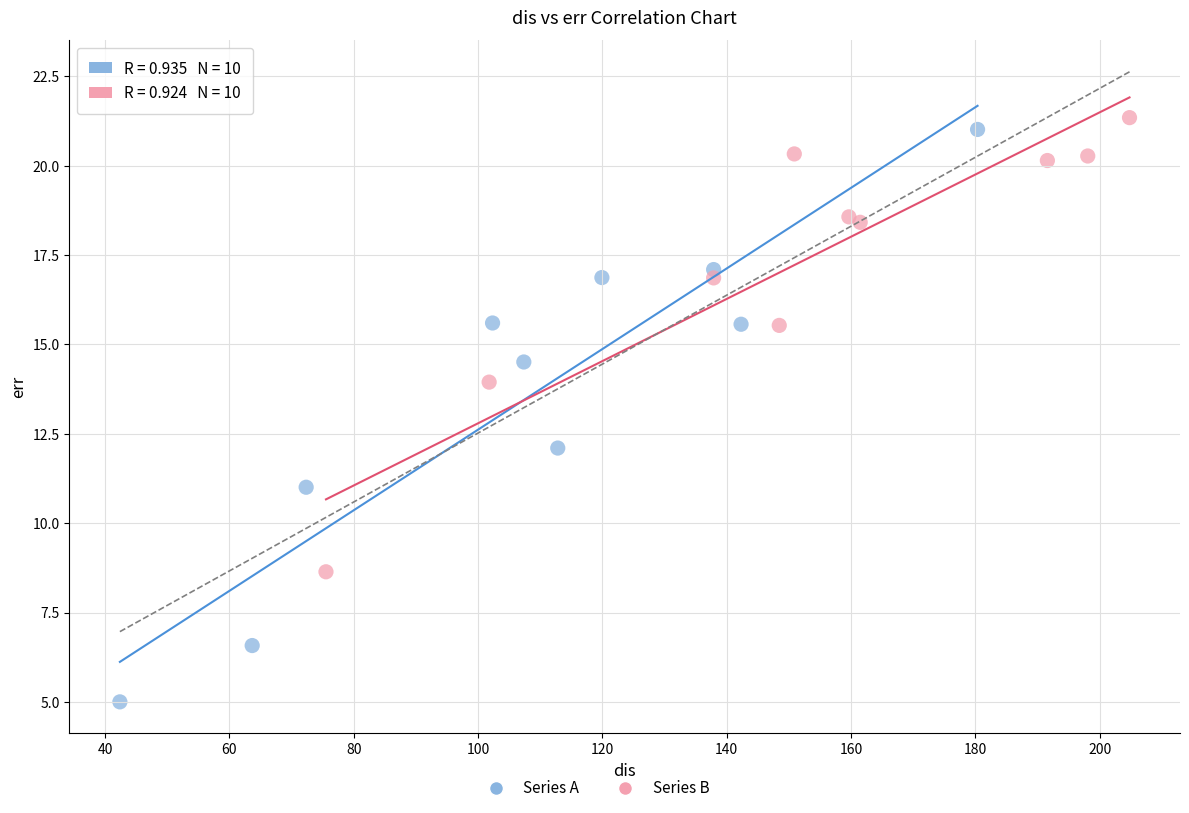

Which series reaches the minimum Y coordinate?

Series A